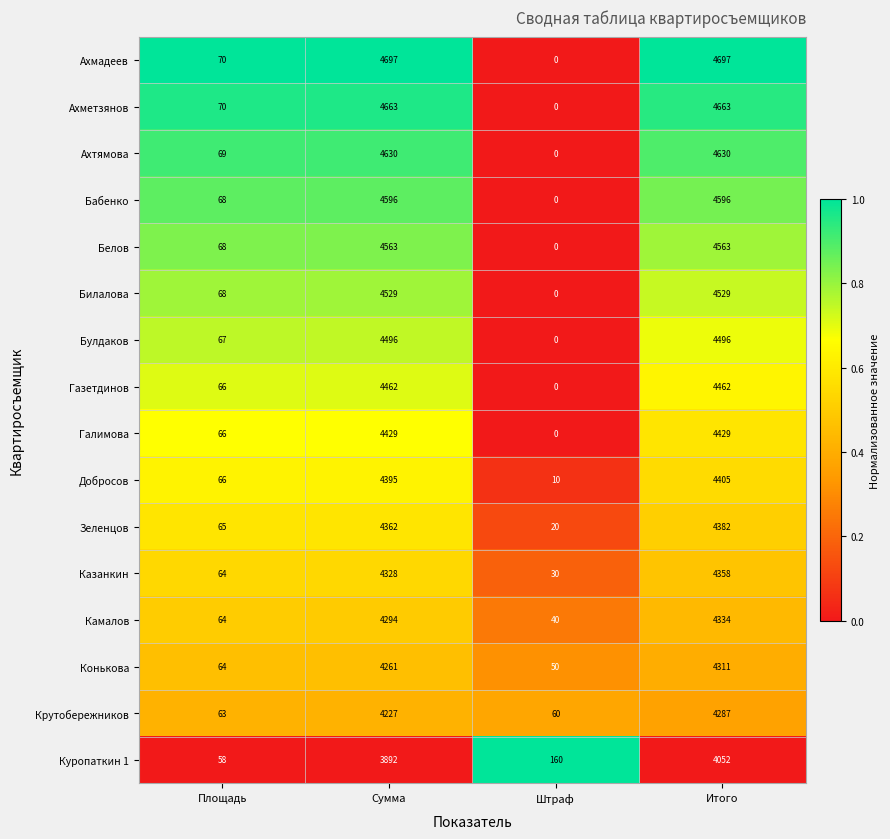

Which series has the widest spread of values?

Ахмадеев